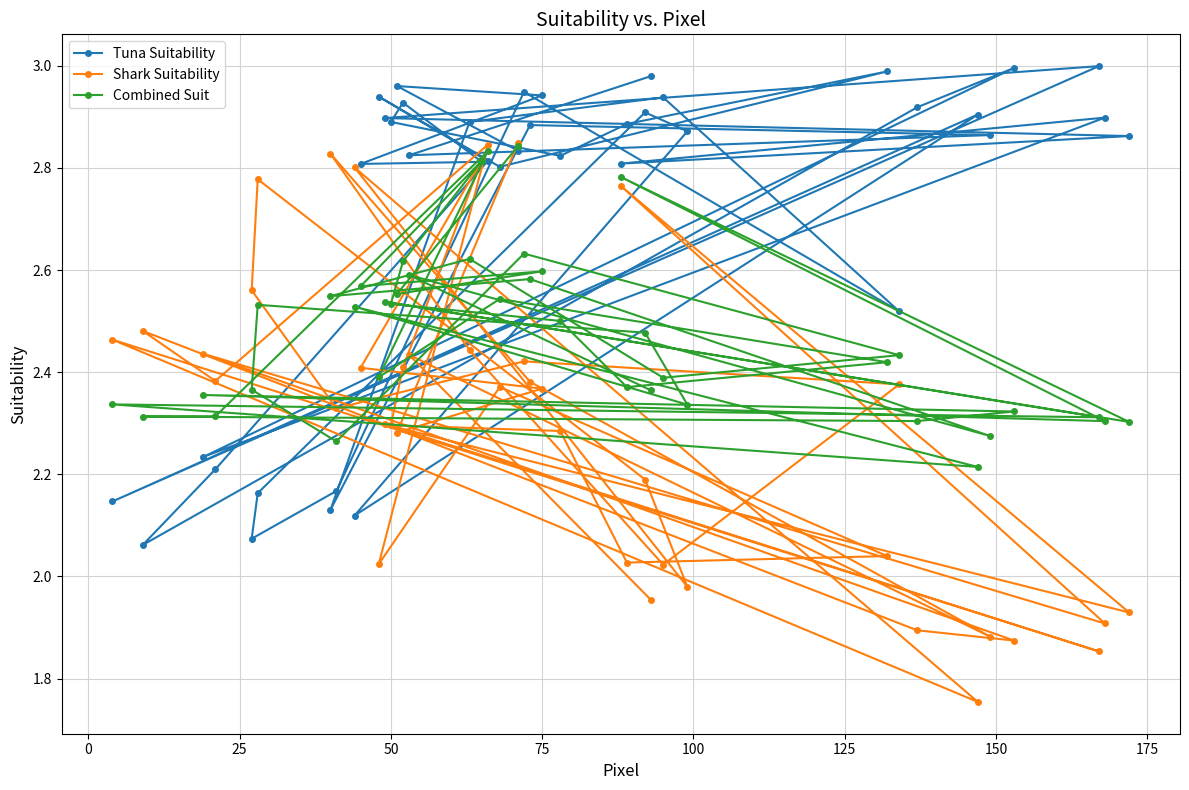

How many Combined Suit values are between 2 and 3?

40